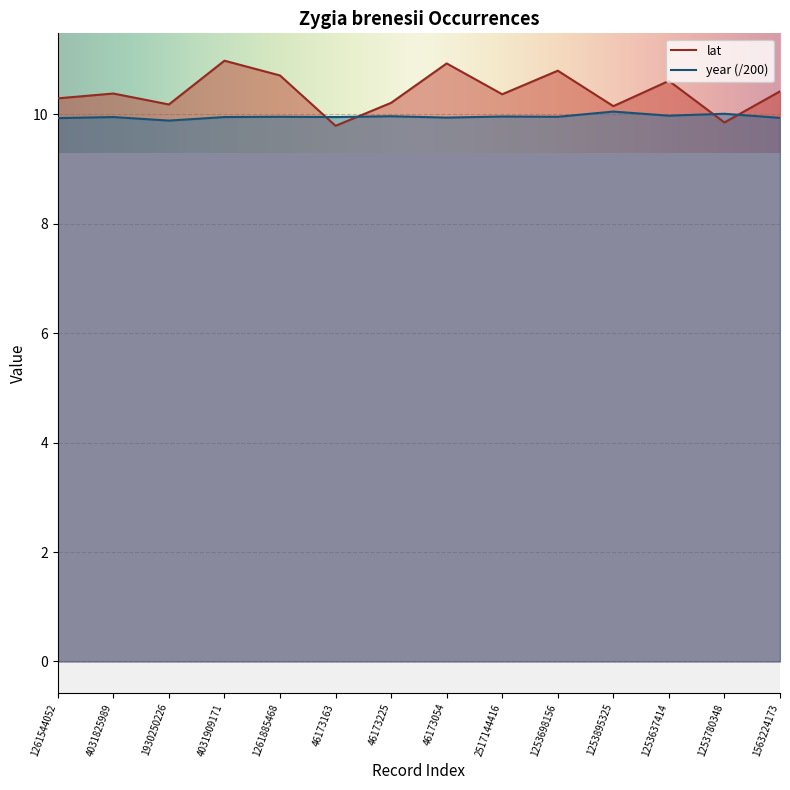

Which label corresponds to the largest value in the chart?

4031909171